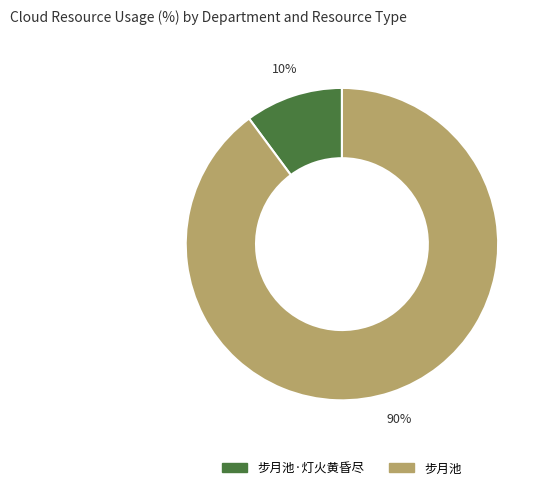

To the nearest percent, what is the difference between the largest and smallest slice percentages?

80%